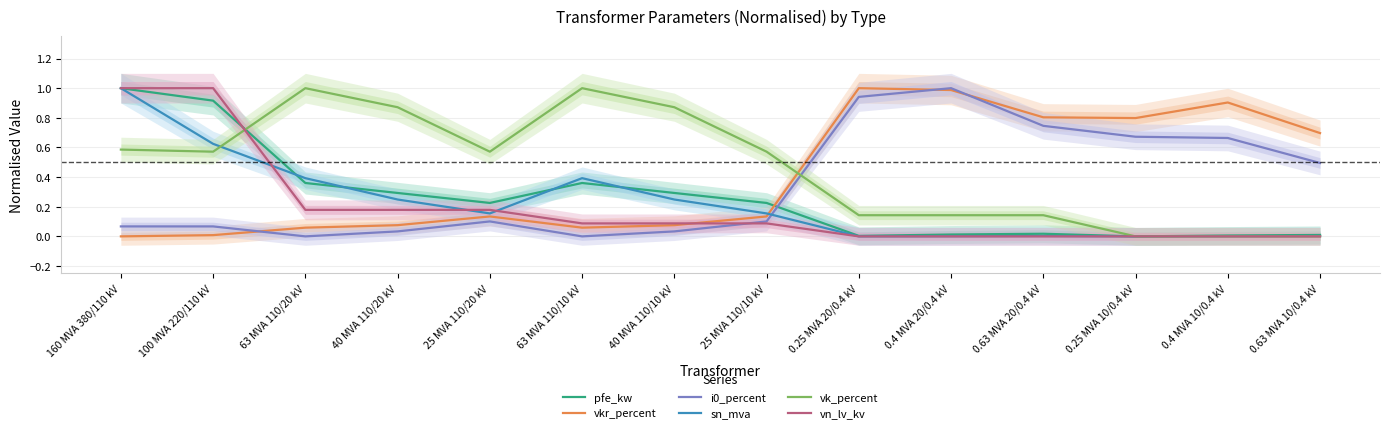

Which series has the largest total across all categories?

vk_percent